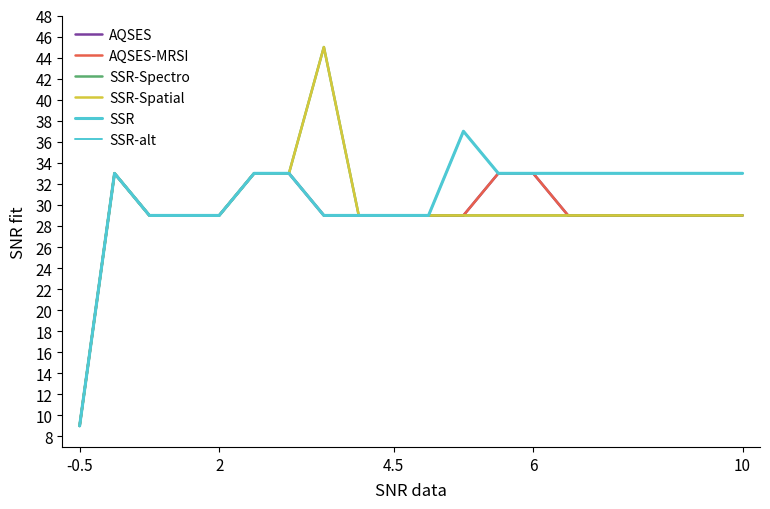

List the series in order of their peak value, highest first.

SSR-Spectro, SSR-Spatial, SSR, SSR-alt, AQSES, AQSES-MRSI